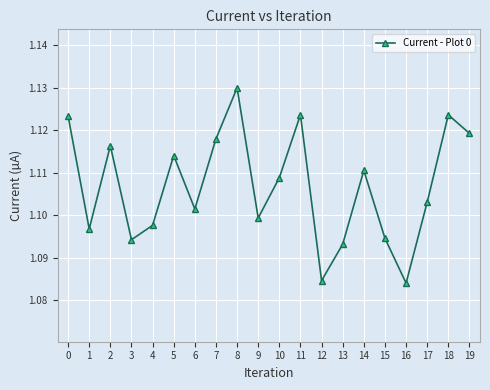

Does the chart display data point markers on the line(s)?

Yes